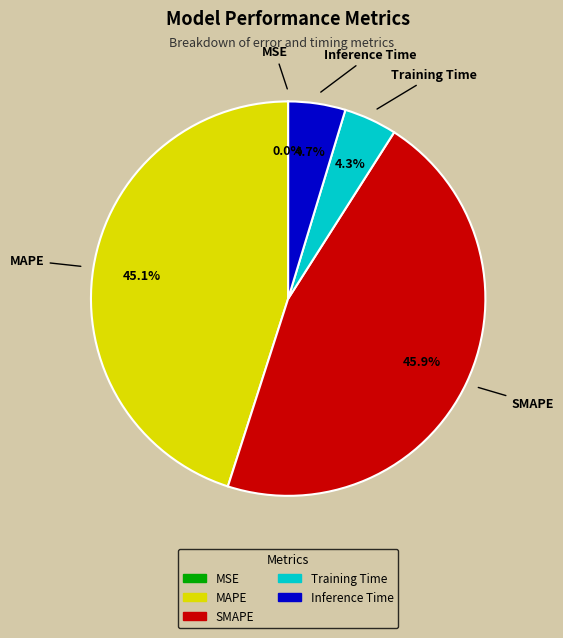

To the nearest percent, what is the difference between the largest and smallest slice percentages?

46%